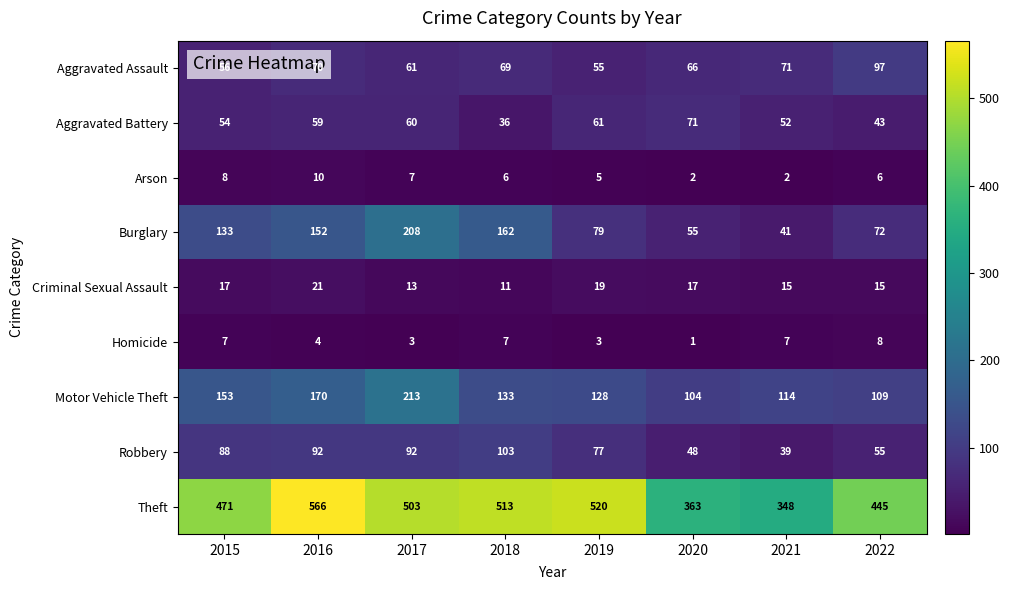

How many categories are shown in the chart?

8